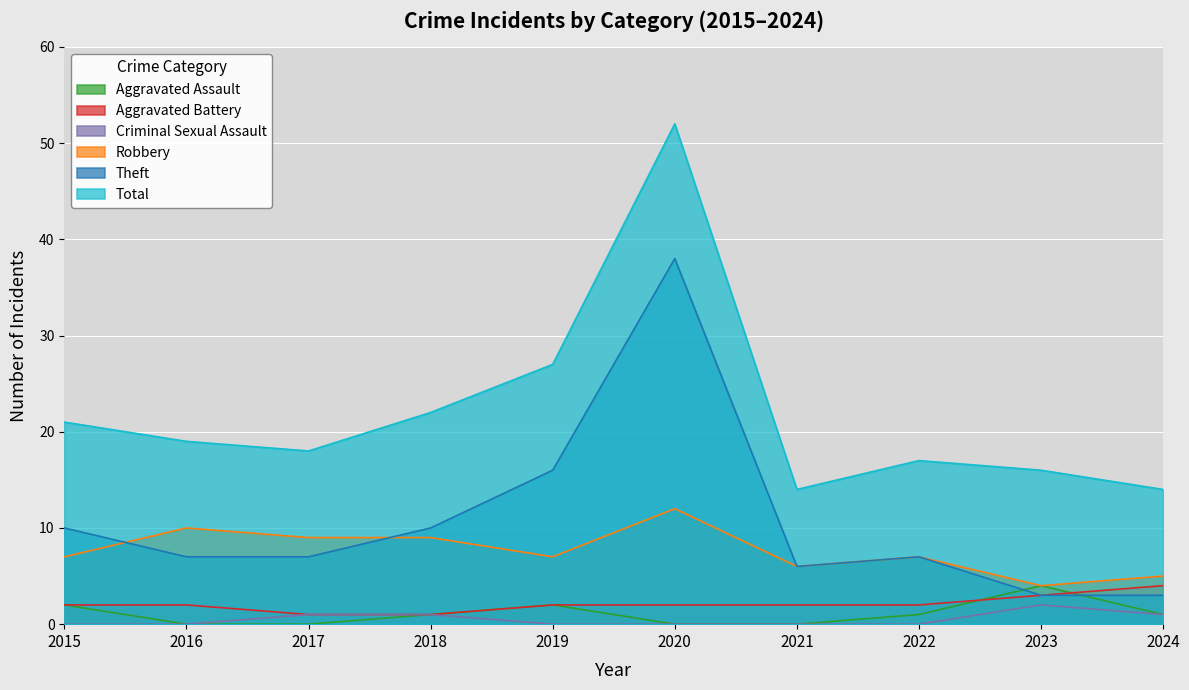

The Total series shows 32 at 2015. True or false?

False